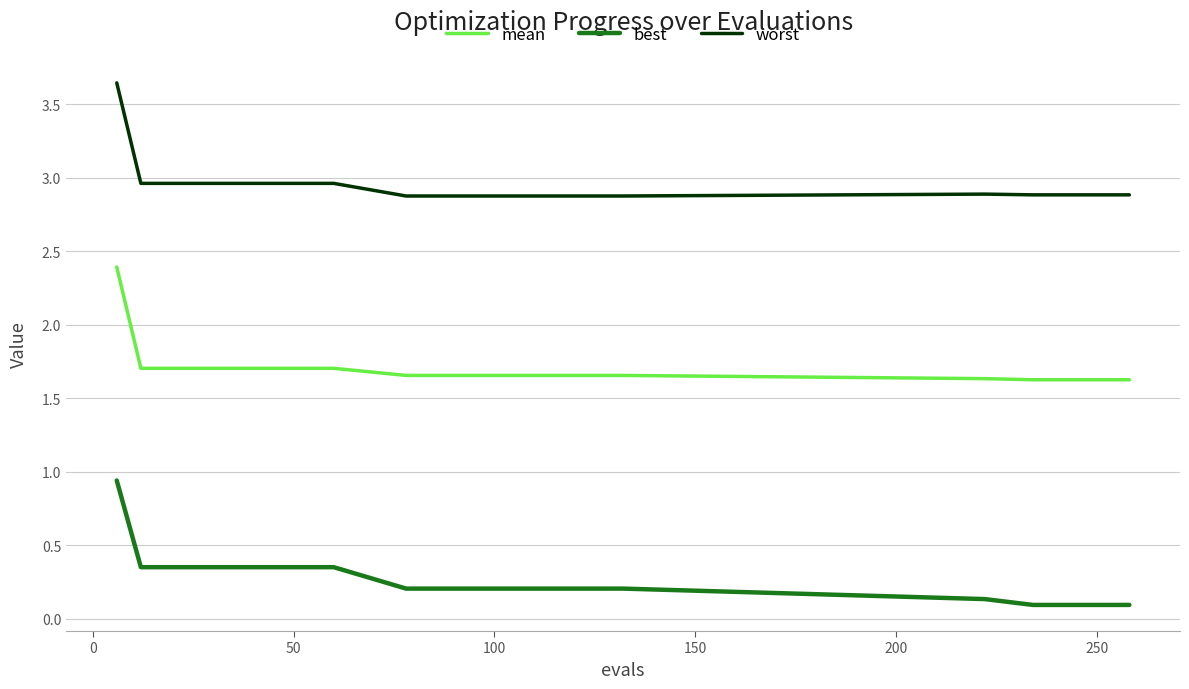

True or false: mean and worst cross at least once.

False